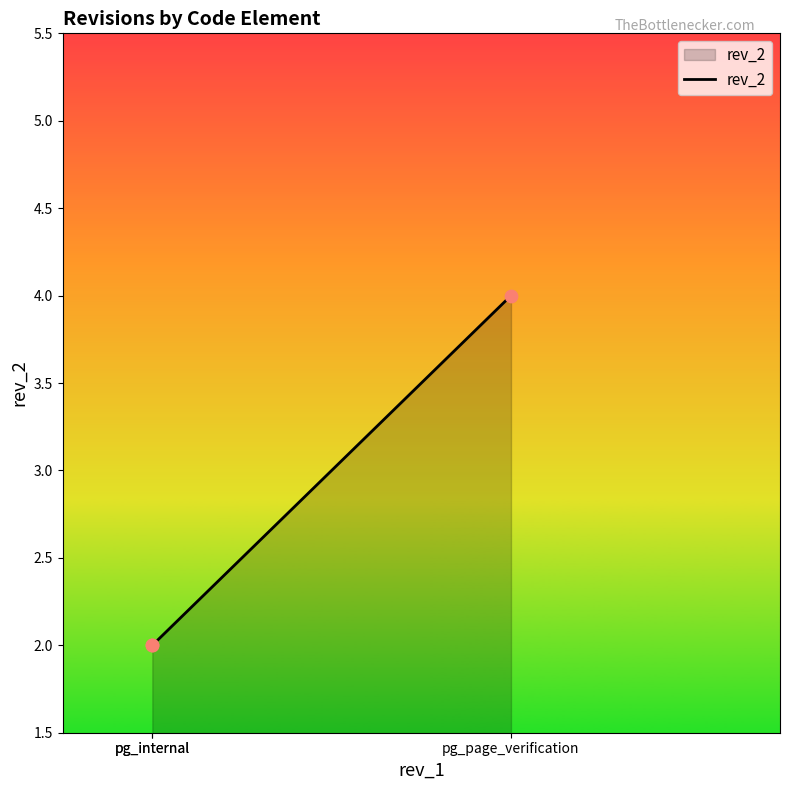

What is the change in value from pg_internal to pg_page_verification?

+2